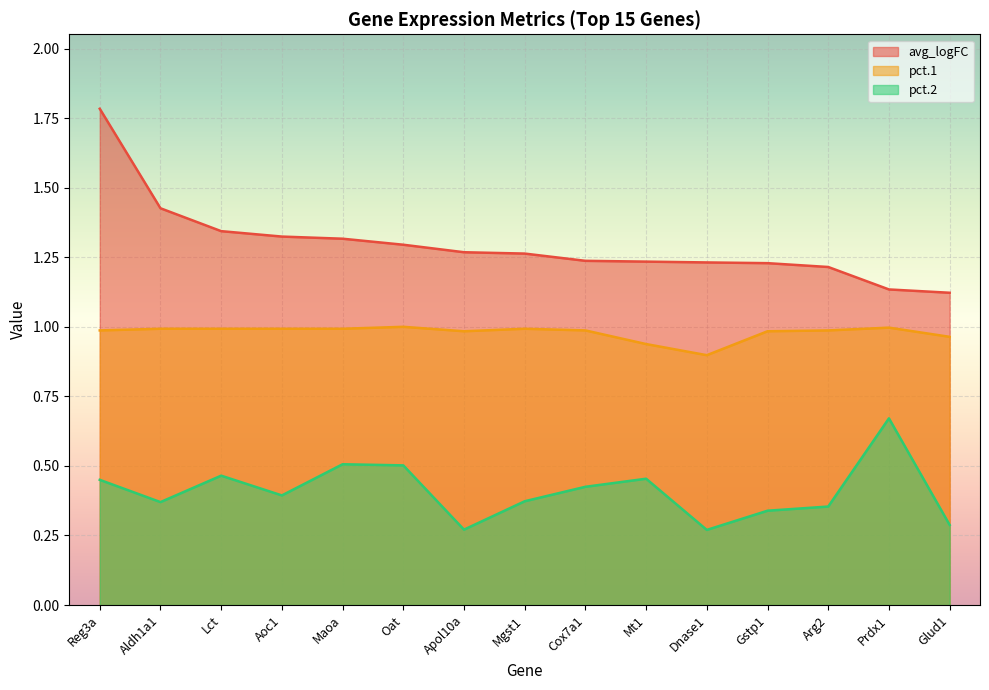

True or false: avg_logFC and pct.2 cross at least once.

False